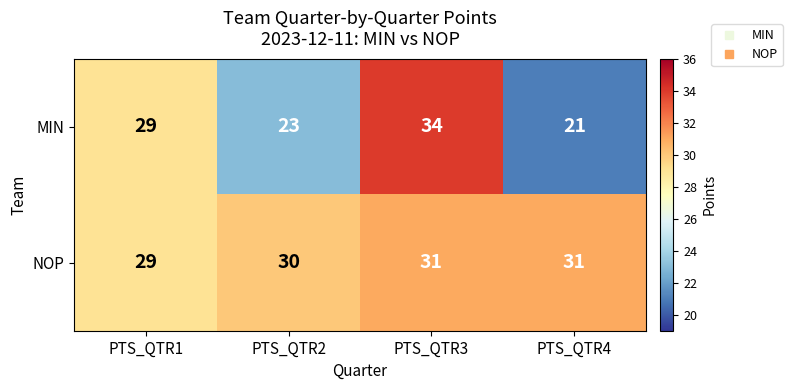

Reading left to right, list all the values displayed in this chart.

MIN: PTS_QTR1=29	PTS_QTR2=23	PTS_QTR3=34	PTS_QTR4=21
NOP: PTS_QTR1=29	PTS_QTR2=30	PTS_QTR3=31	PTS_QTR4=31